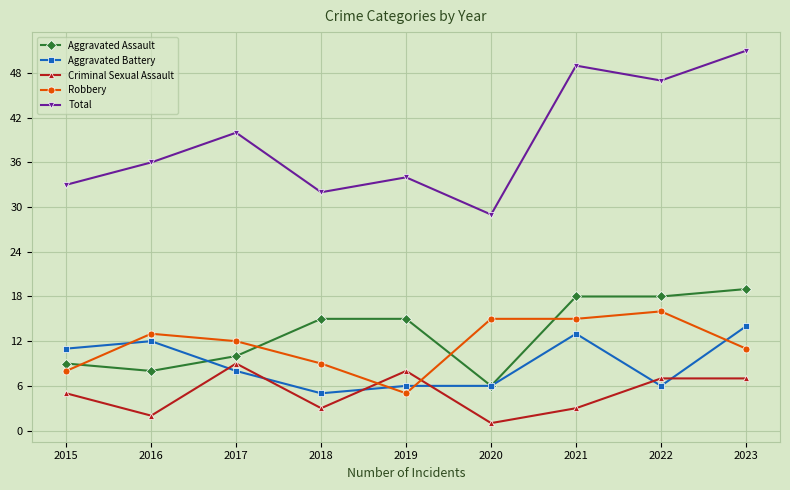

How many interior local valleys does the Total series have?

3